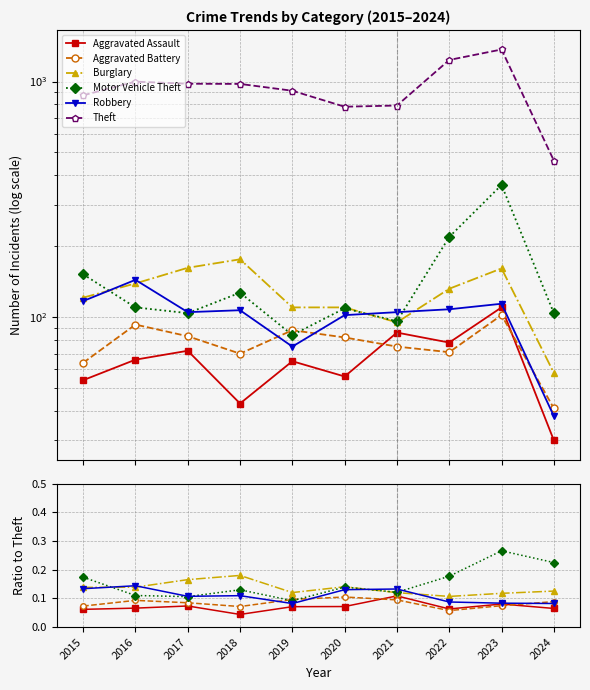

Which series has the largest total across all categories?

Theft